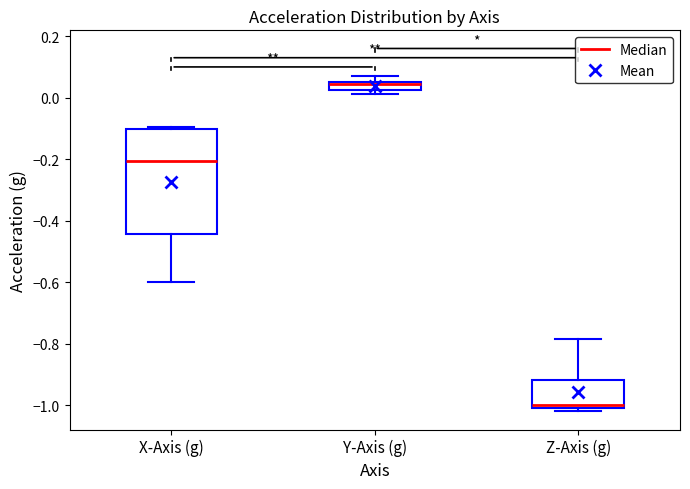

Which box's median line is the lowest?

Z-Axis (g)